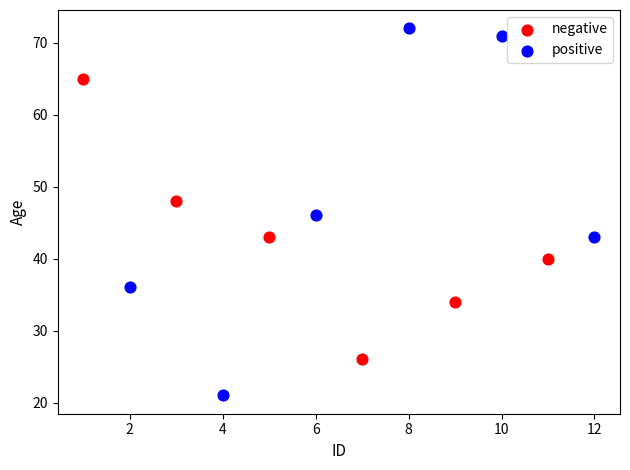

Which series reaches the minimum Y coordinate?

positive